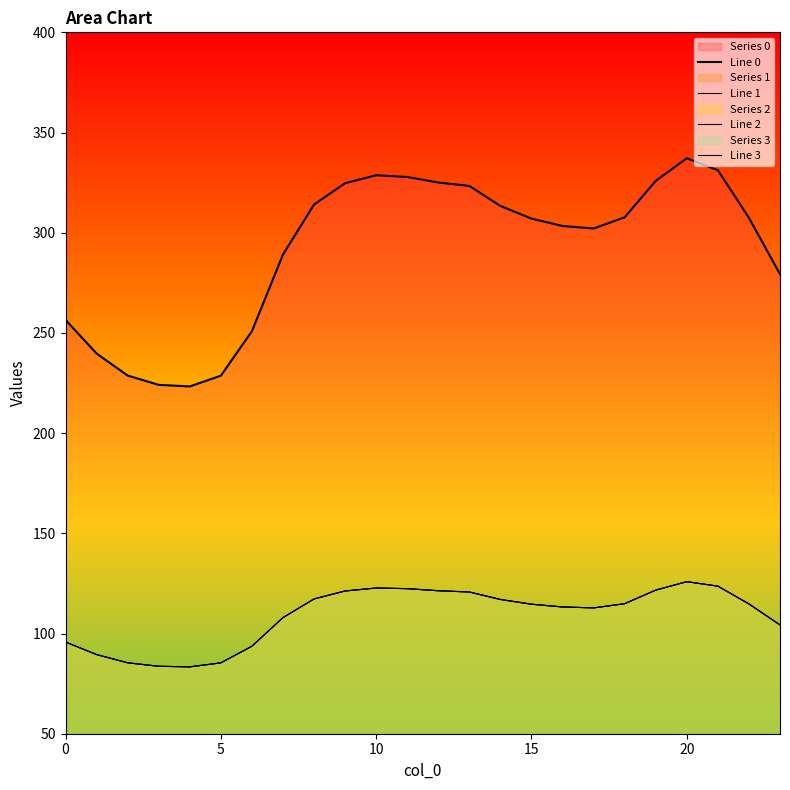

True or false: Line 1 and Line 3 intersect in this chart.

False